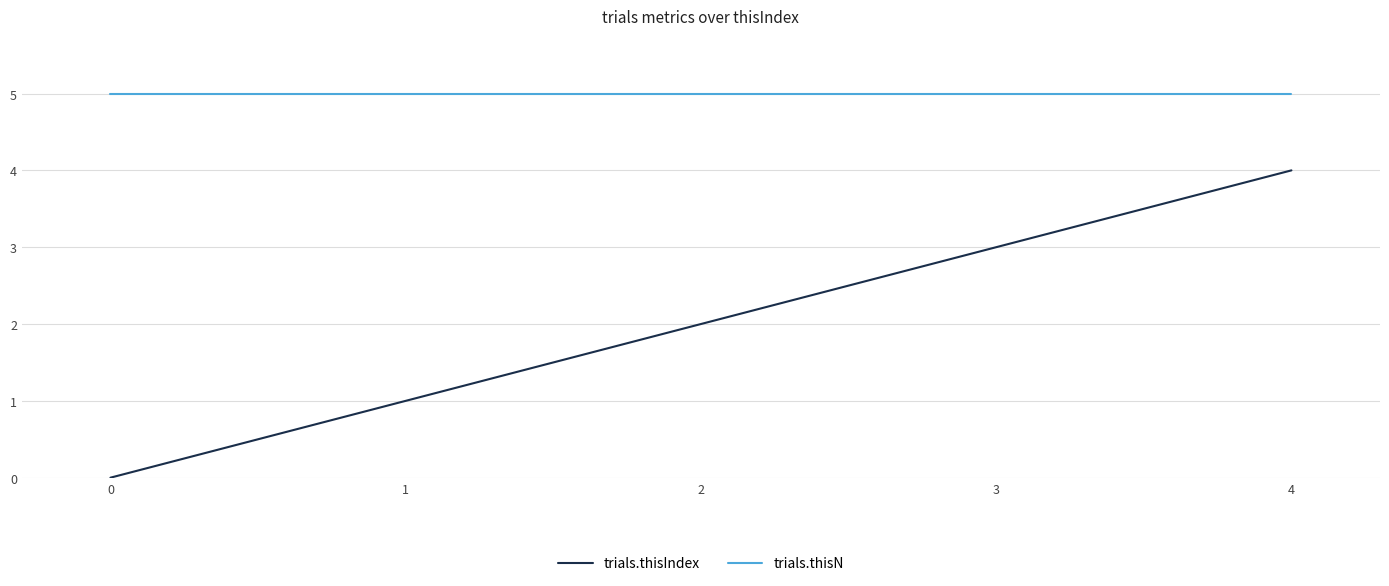

List the series in order of their peak value, lowest first.

trials.thisIndex, trials.thisN